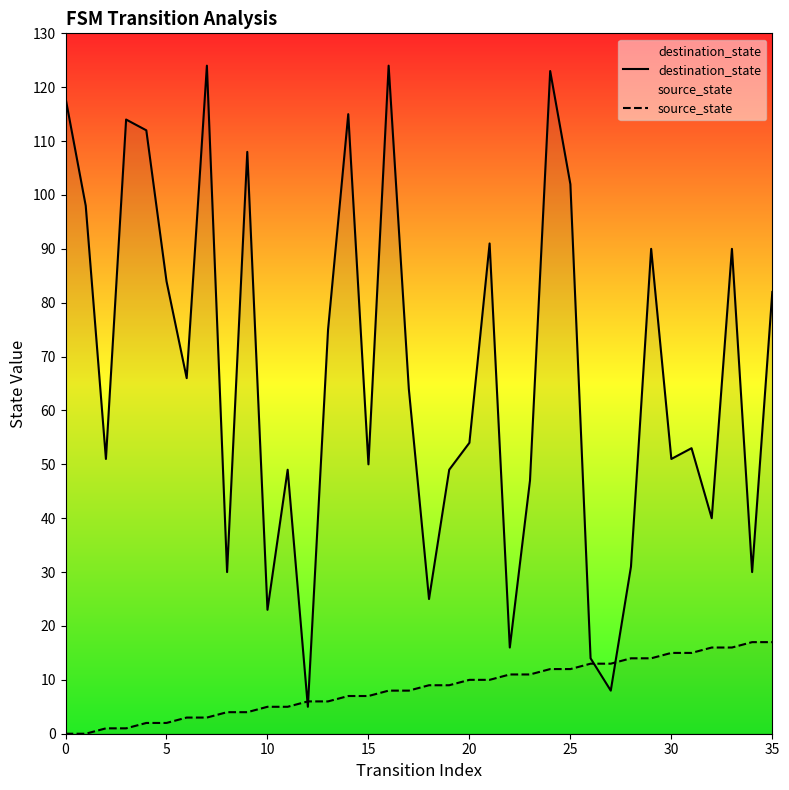

Does the chart have visible grid lines?

No